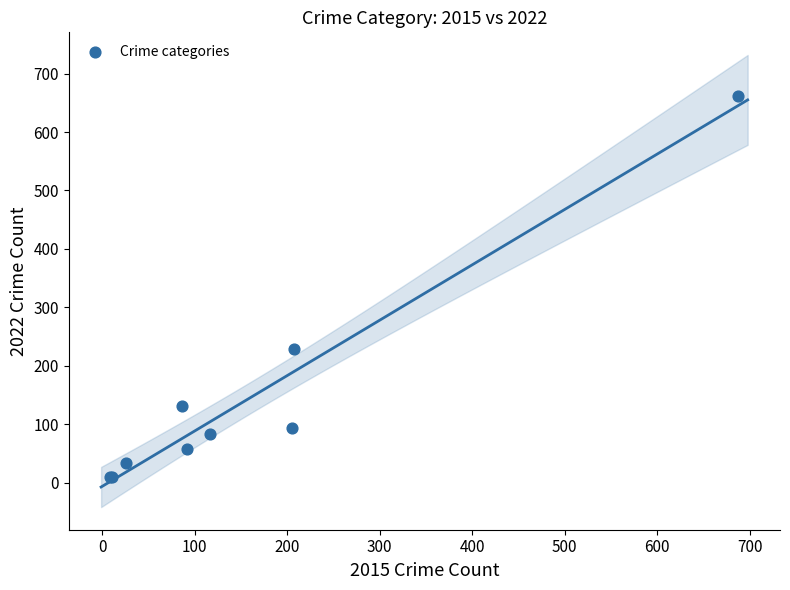

What Y value in the scatter plot is closest to 335?

229